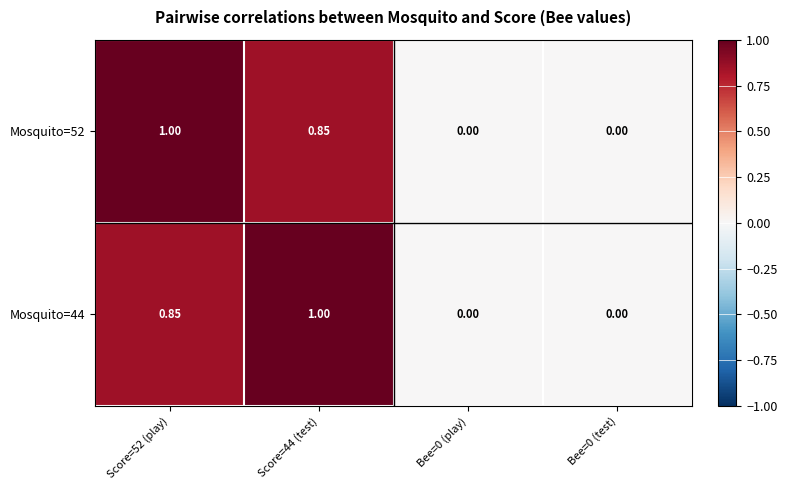

List the series in order of their peak value, lowest first.

Mosquito=52, Mosquito=44